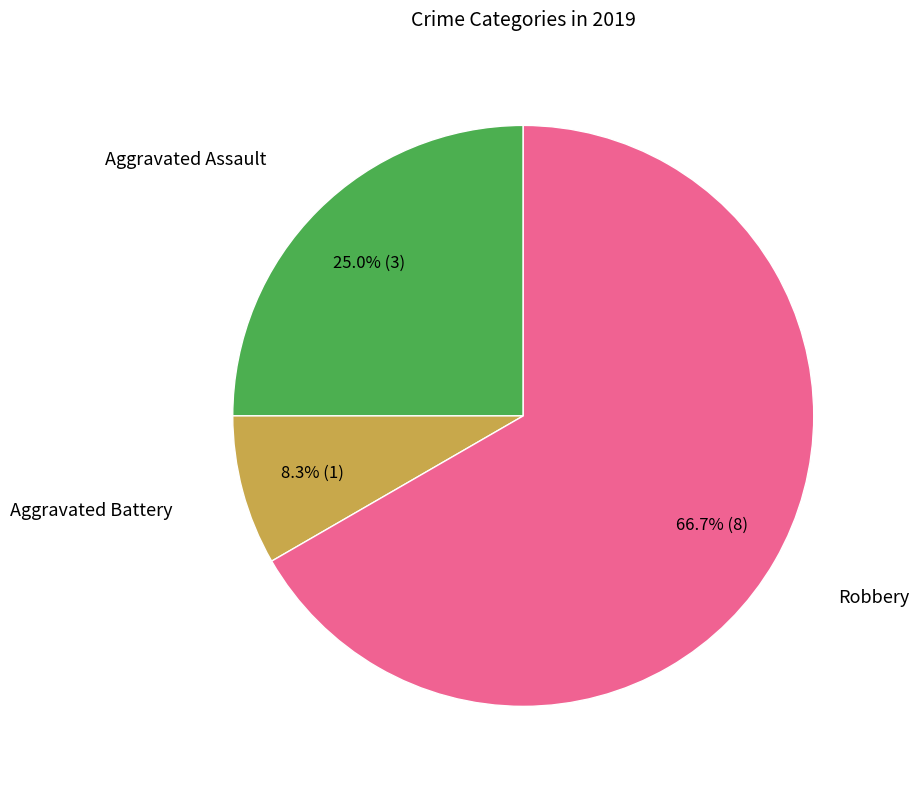

Does any single category account for the majority?

Yes